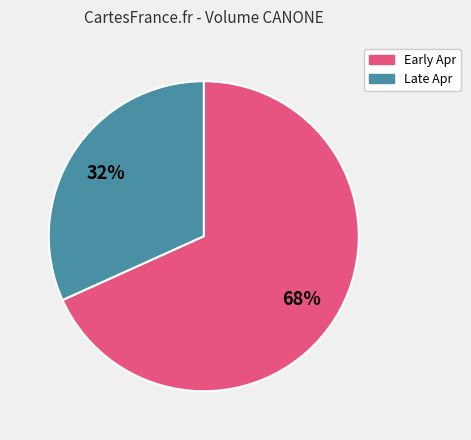

To the nearest percent, what is the average slice percentage?

50%